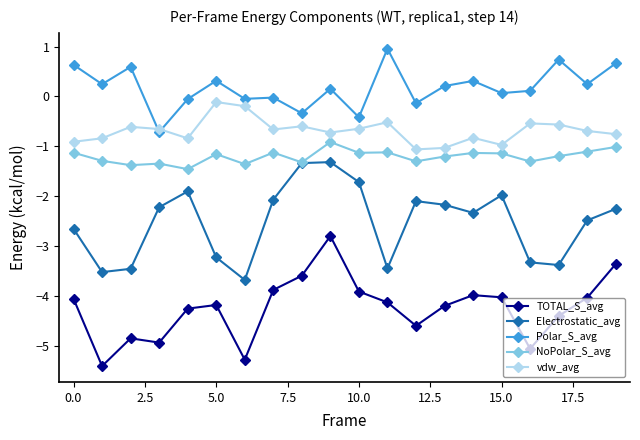

List the series in order of their peak value, lowest first.

TOTAL_S_avg, Electrostatic_avg, NoPolar_S_avg, vdw_avg, Polar_S_avg